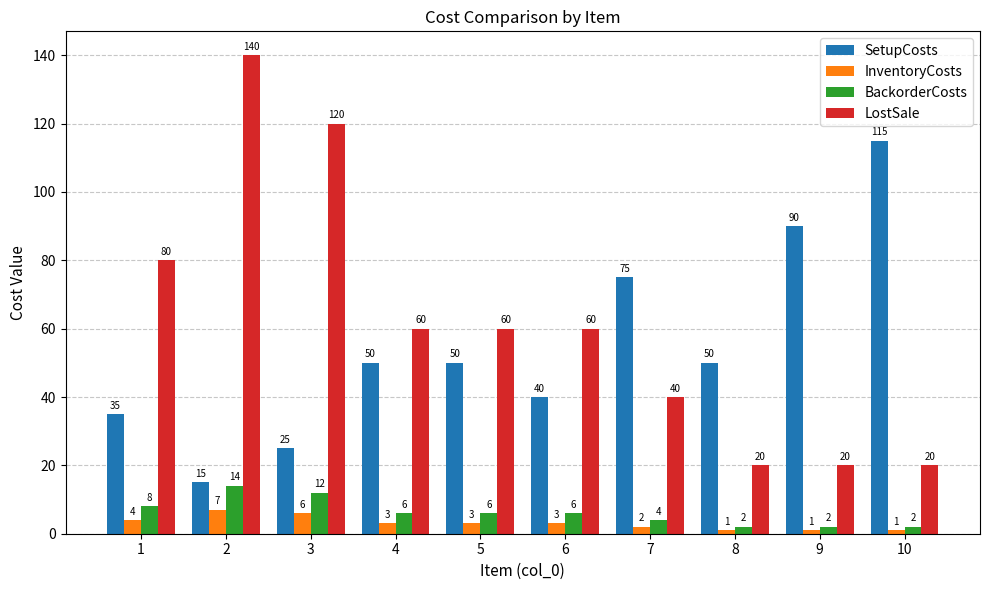

Rank the series at 2 from lowest to highest value.

InventoryCosts, BackorderCosts, SetupCosts, LostSale